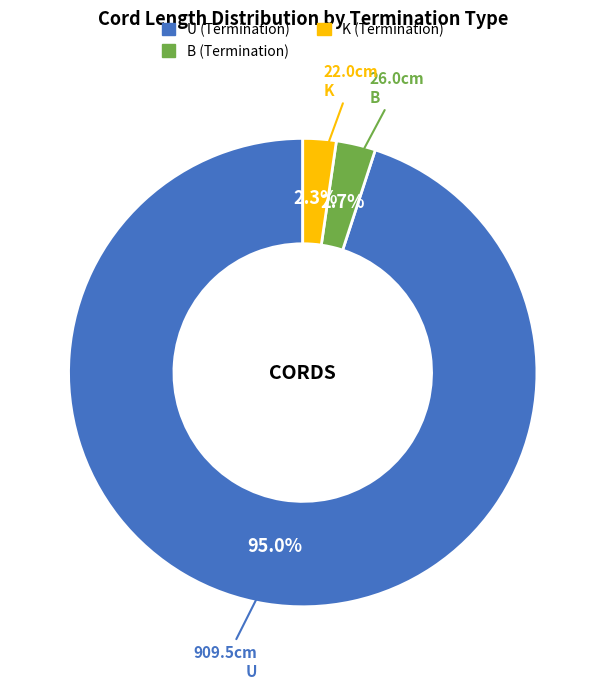

What portion of the pie excludes U?

5.0%